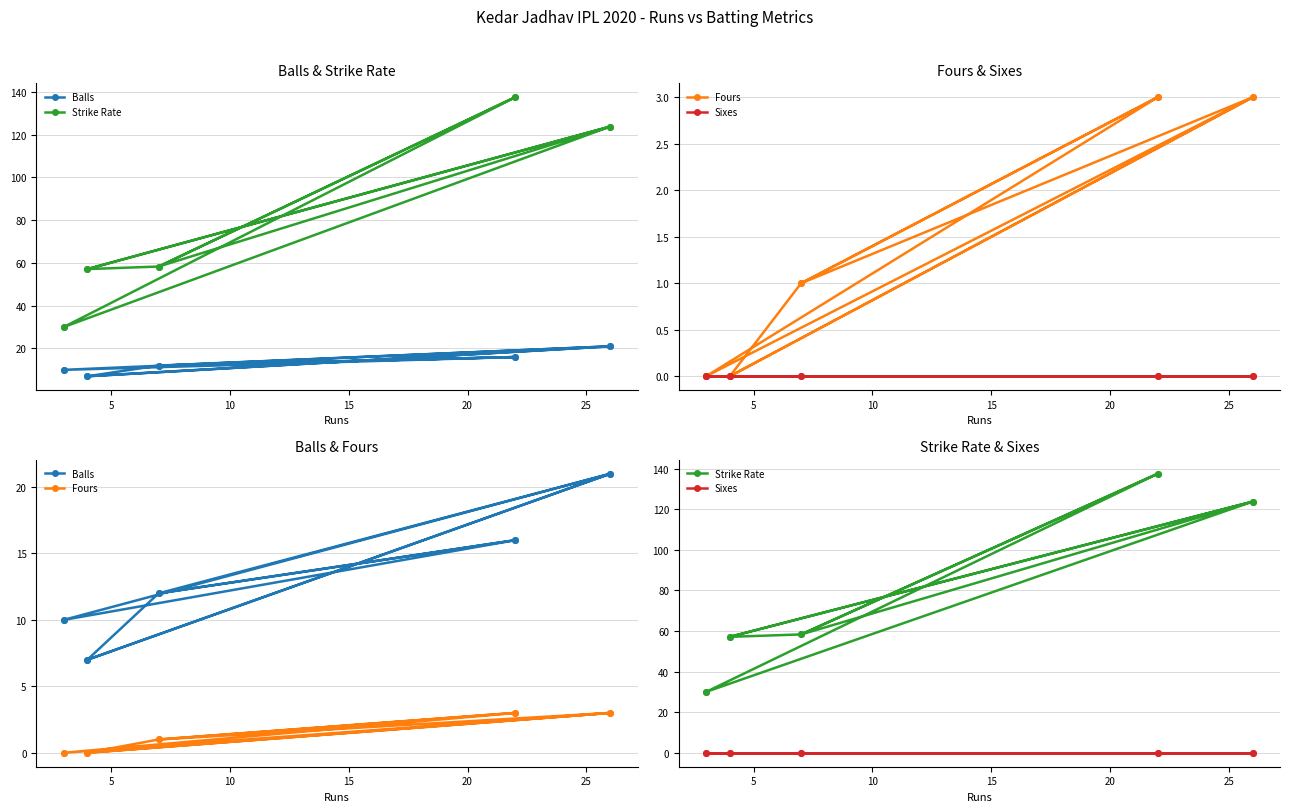

True or false: Sixes and Balls cross at least once.

False